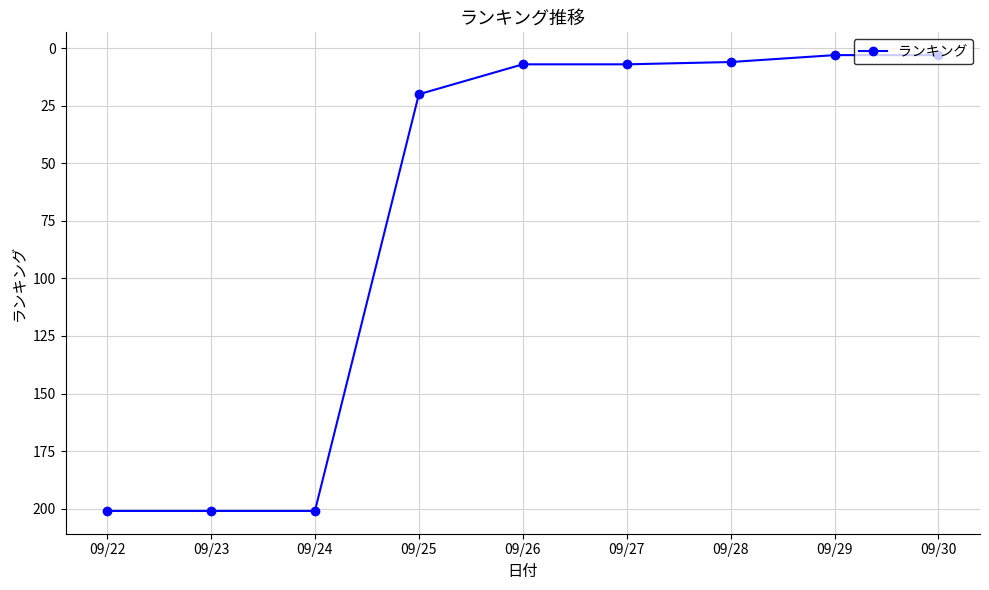

Does the chart display data point markers on the line(s)?

Yes